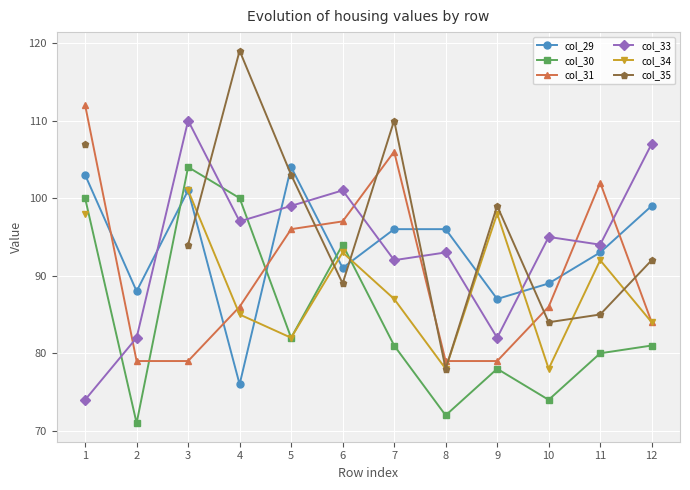

How many categories are shown in the chart?

12